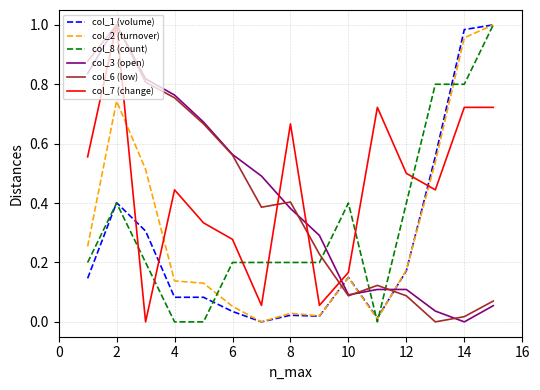

Is this an area chart (filled region under the line)?

No